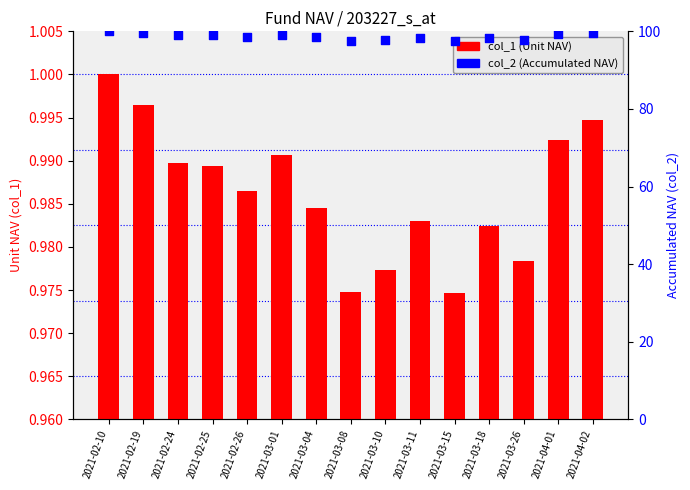

Which series has the largest Y range (max minus min)?

col_2